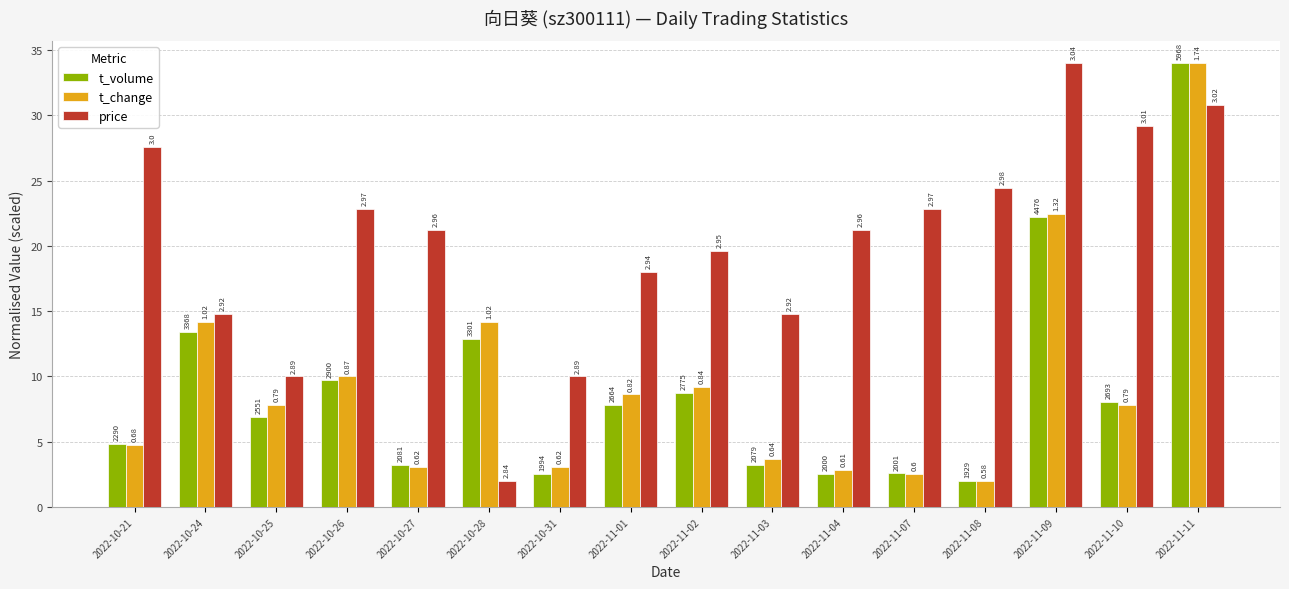

What is the label of the 6th bar from the right?

2022-11-04